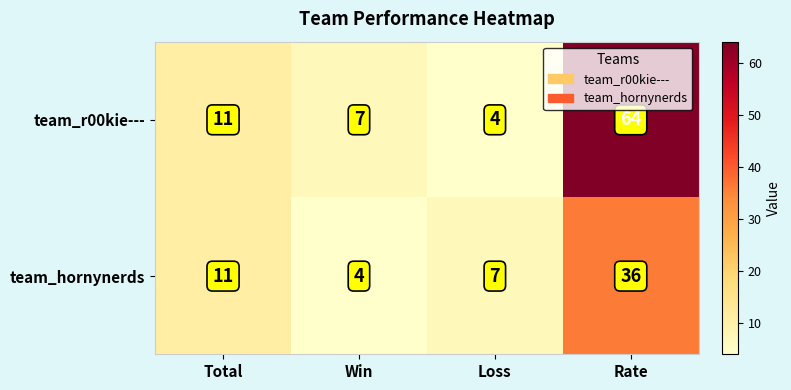

Read the team_r00kie--- value at Total, to the nearest 10.

10